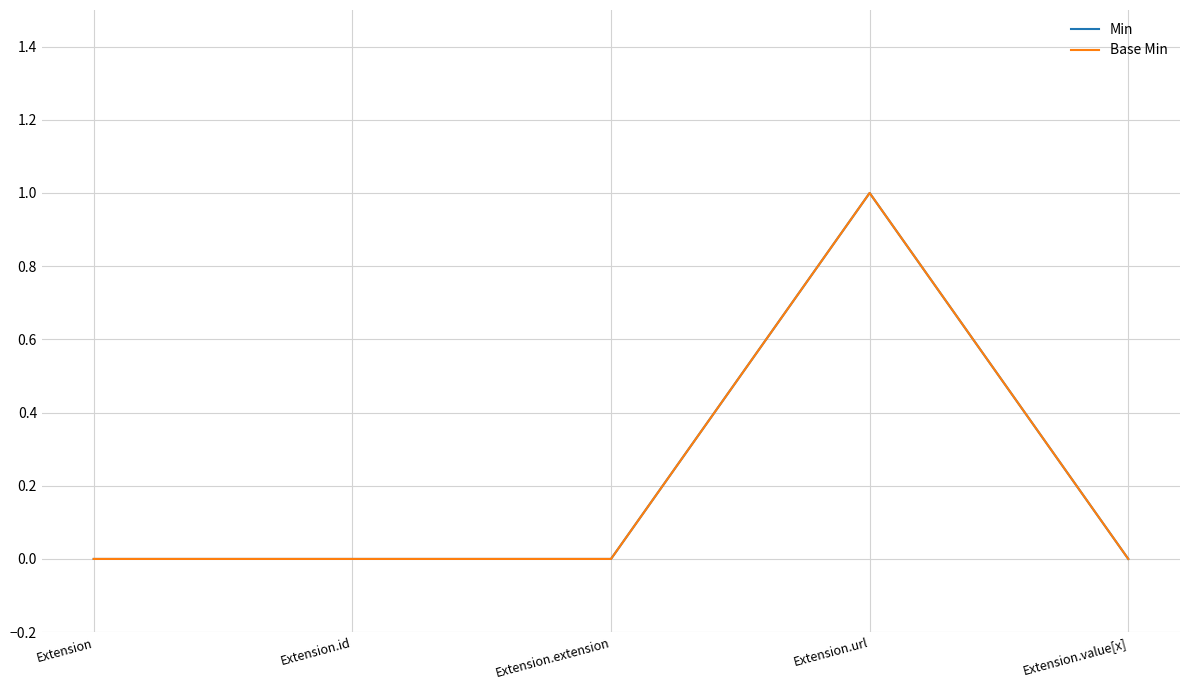

Reading left to right, what are all the values shown in this chart?

Min: Extension=0	Extension.id=0	Extension.extension=0	Extension.url=1	Extension.value[x]=0
Base Min: Extension=0	Extension.id=0	Extension.extension=0	Extension.url=1	Extension.value[x]=0